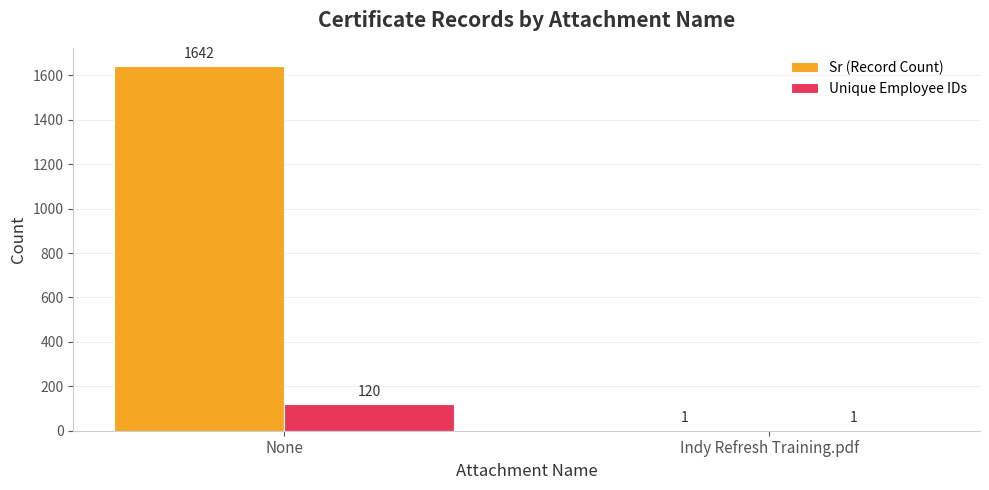

What is the difference between the Unique Employee IDs values at None and Indy Refresh Training.pdf?

119